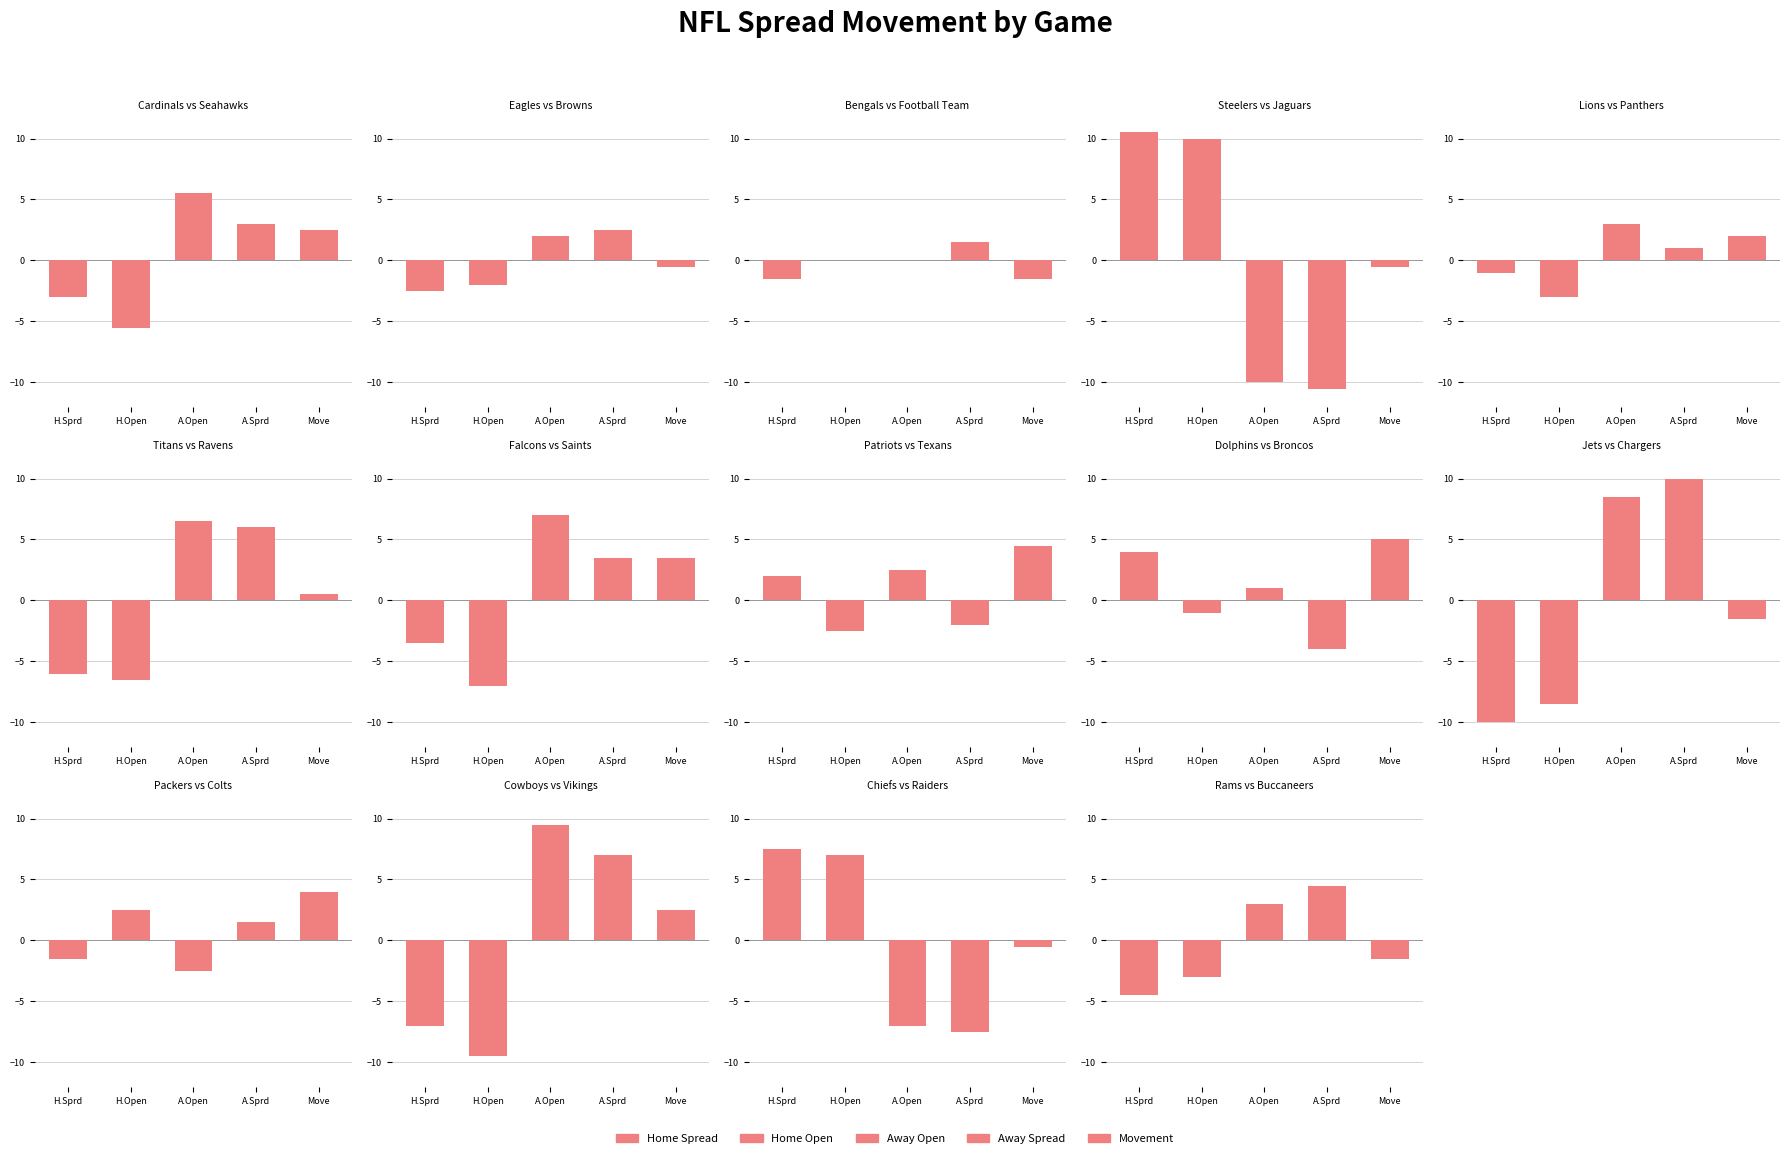

Does the chart contain stacked bars?

No